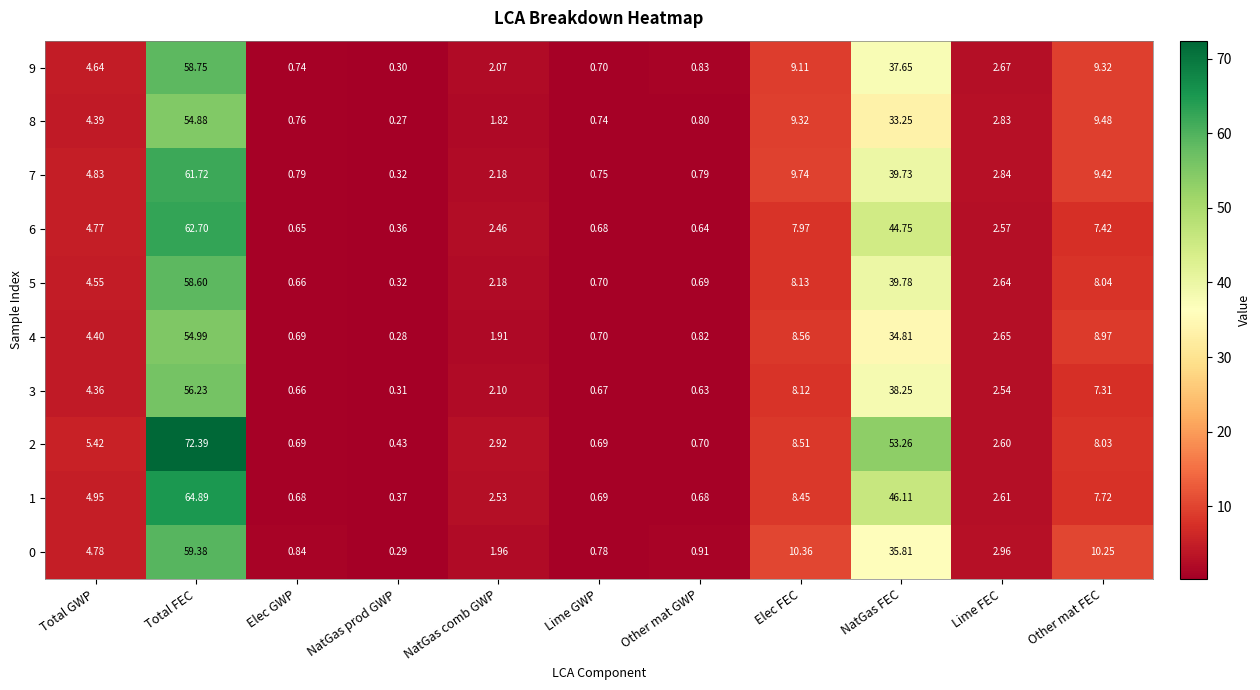

Which category has the lowest value in the 9 series?

NatGas prod GWP